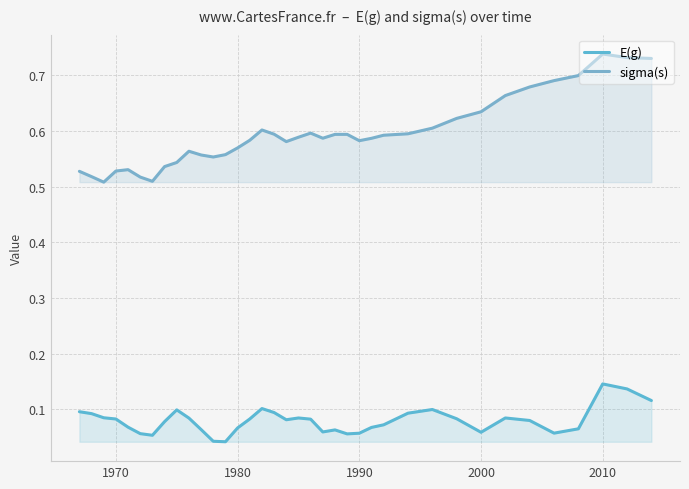

True or false: sigma(s) has a value of 0.4 at 21.

False